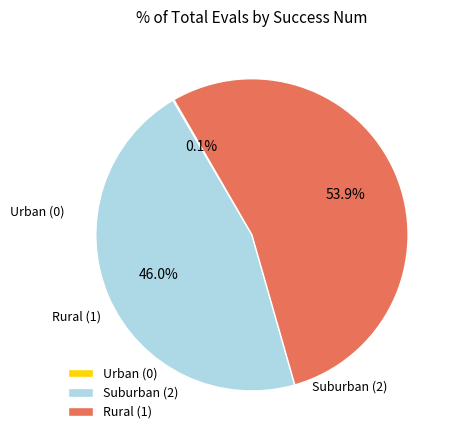

Which slice is the largest?

Rural (1)